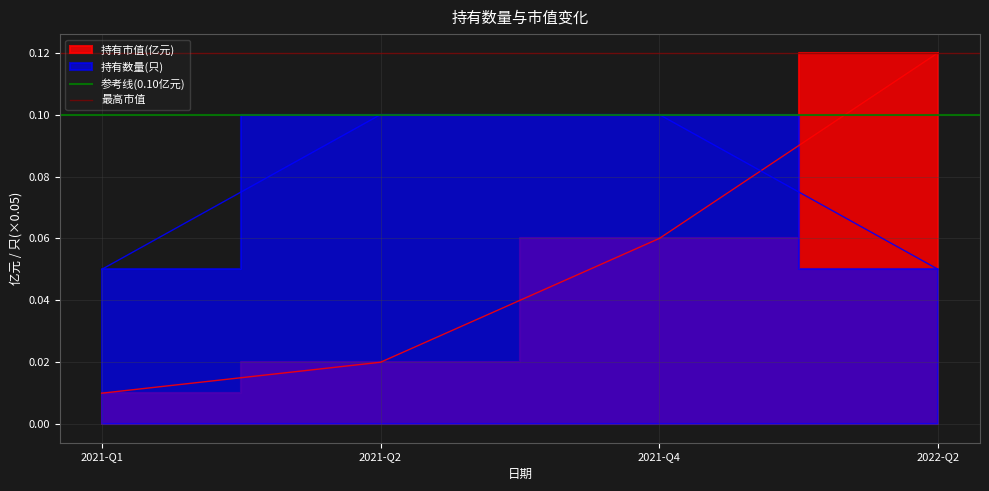

The value of 最高市值 at 2021-Q1 is 0.2. True or false?

False